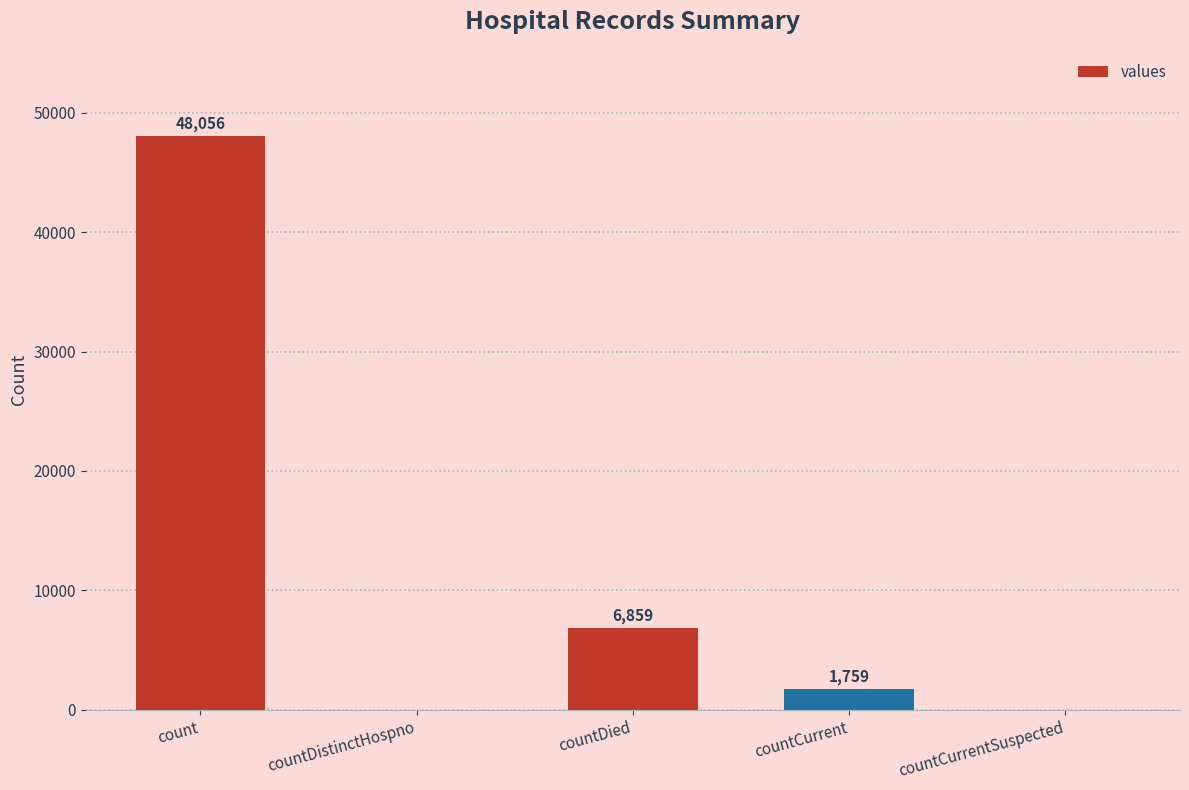

Where is the data nearest to the value 24028?

countDied